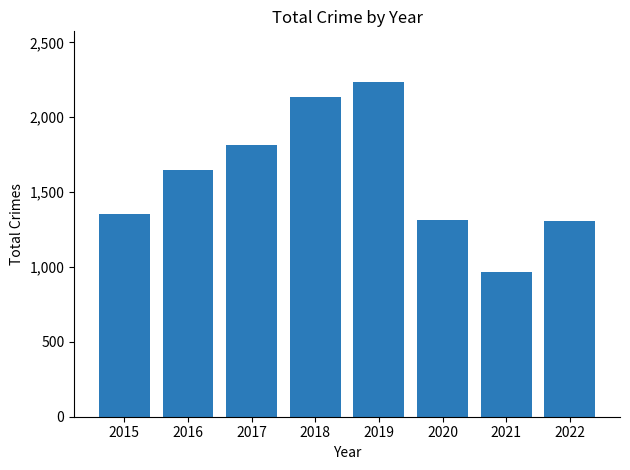

Is it true that the value at 2021 is 965?

True